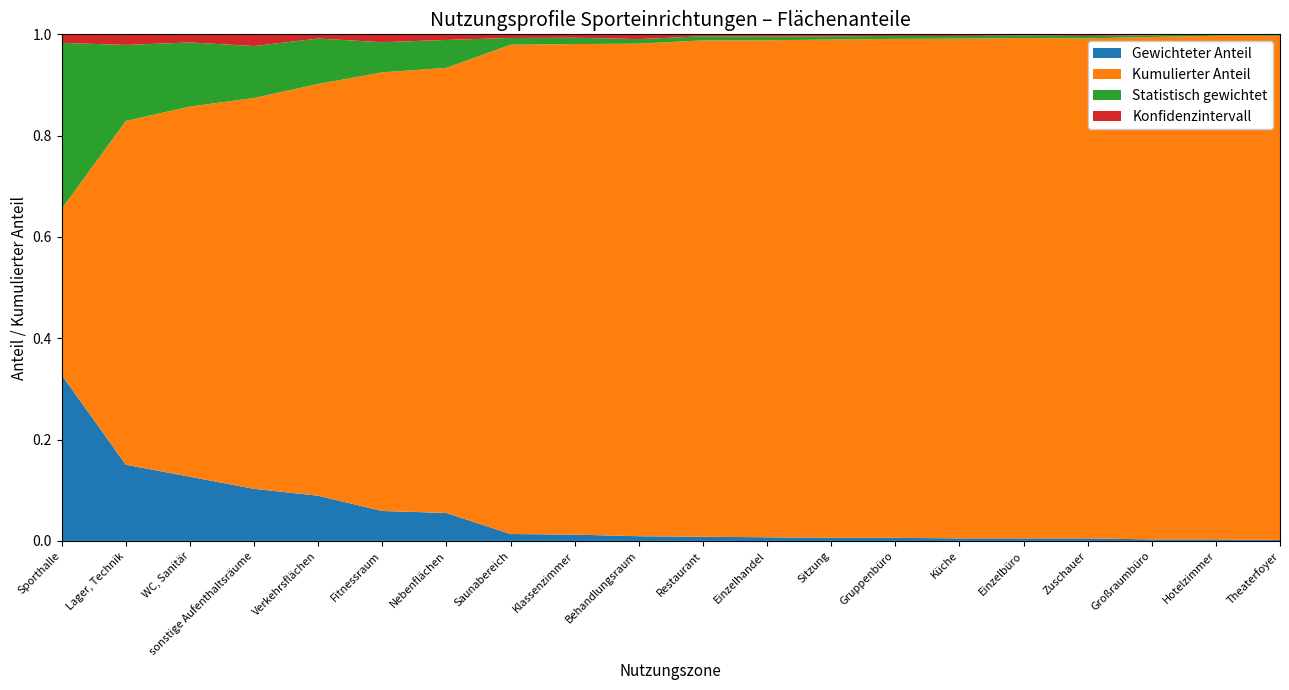

At which label does Gewichteter Anteil reach its peak?

Sporthalle